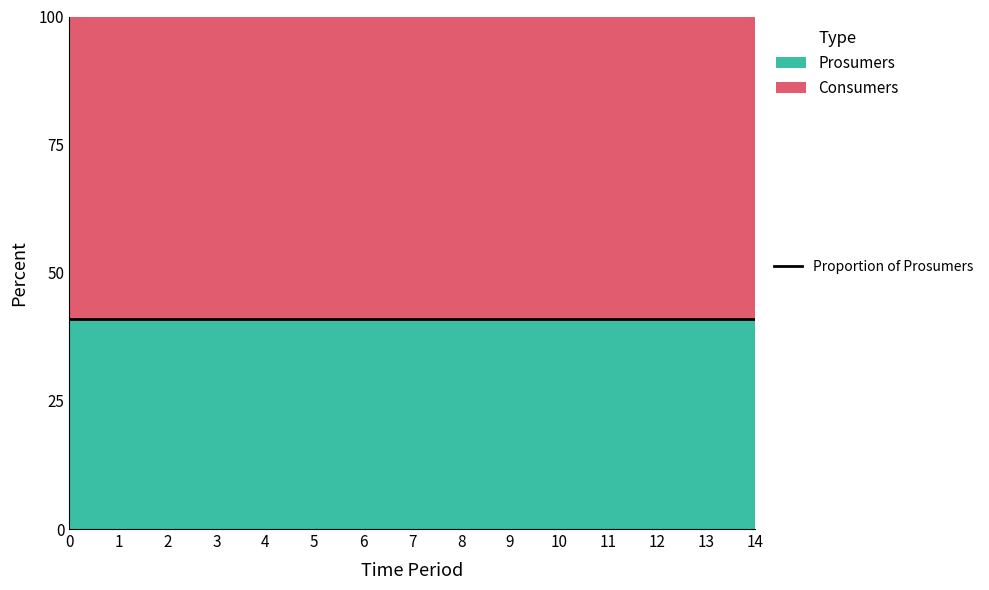

True or false: Prosumers and Consumers cross at least once.

False